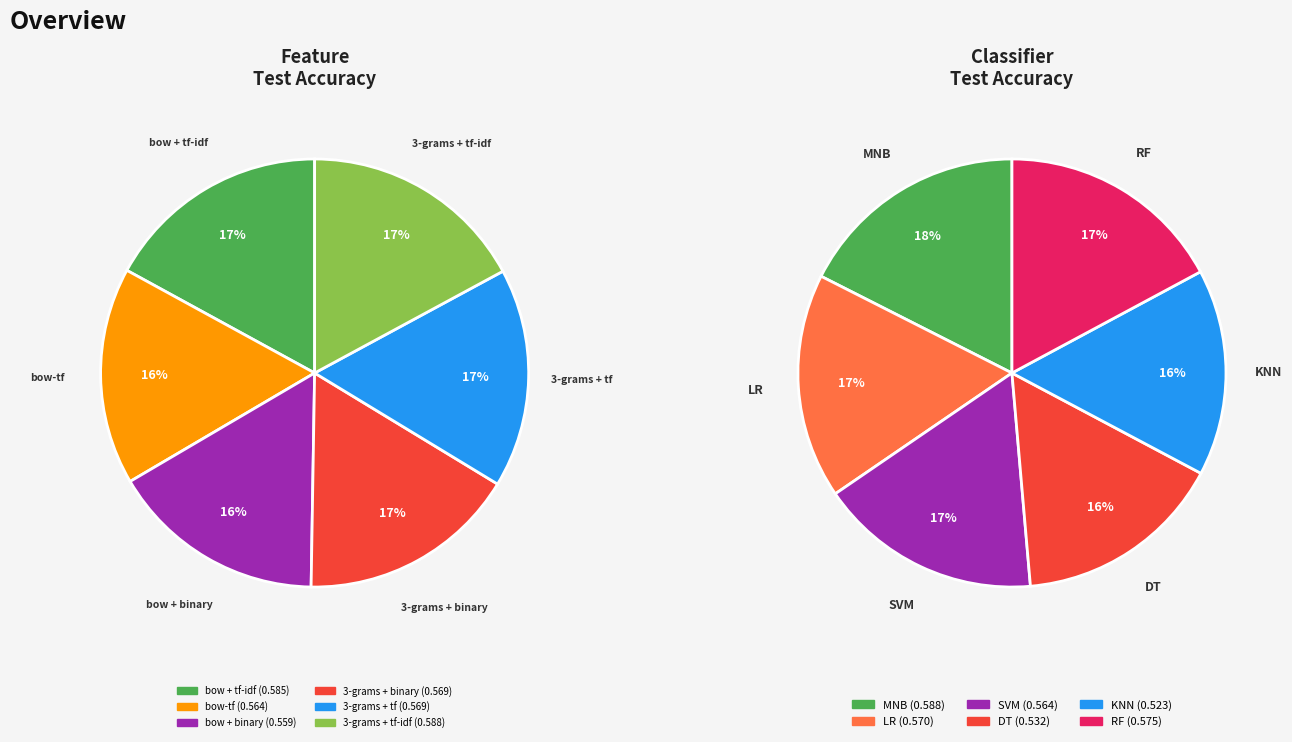

Do 3-grams + tf-idf and bow + binary together represent more than half of the pie?

No